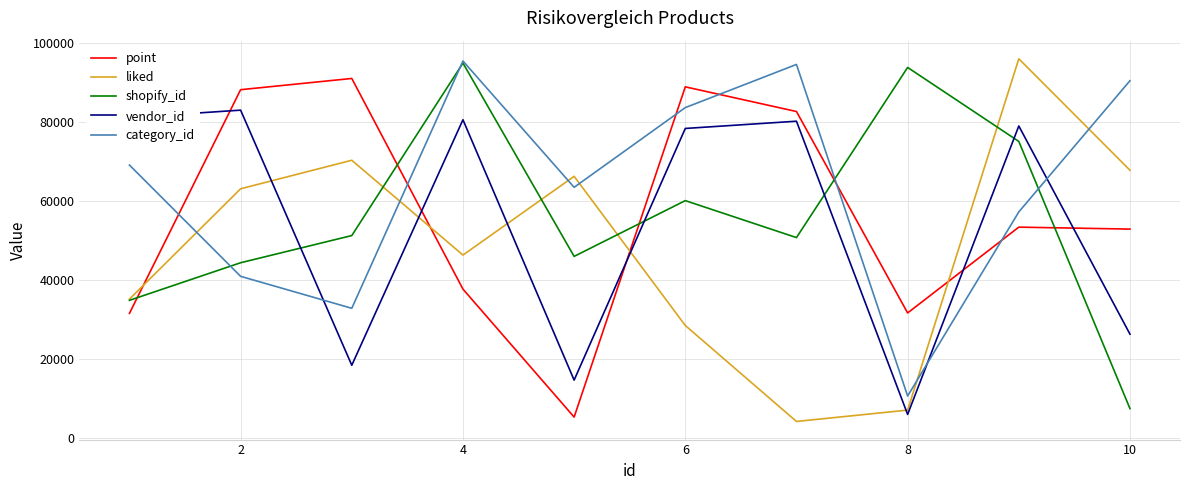

Which series has the largest total across all categories?

category_id